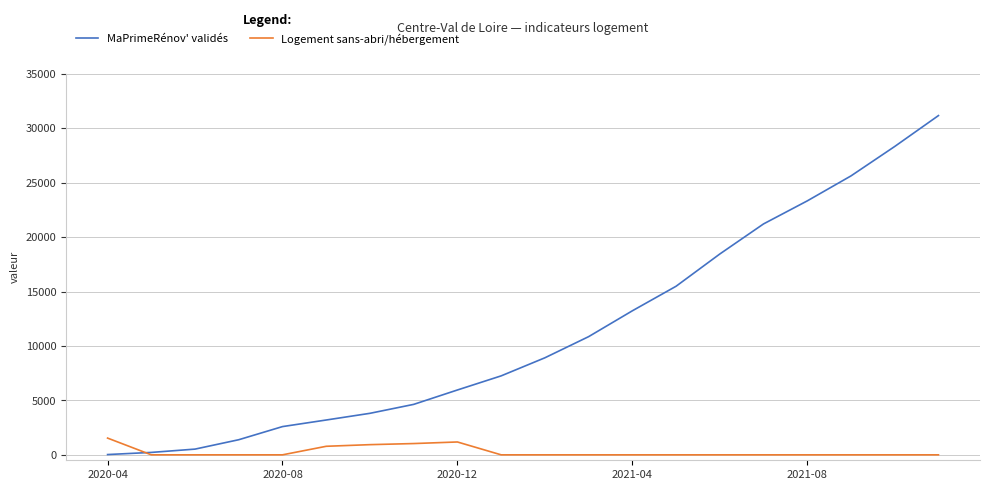

What is the greatest value displayed?

31158